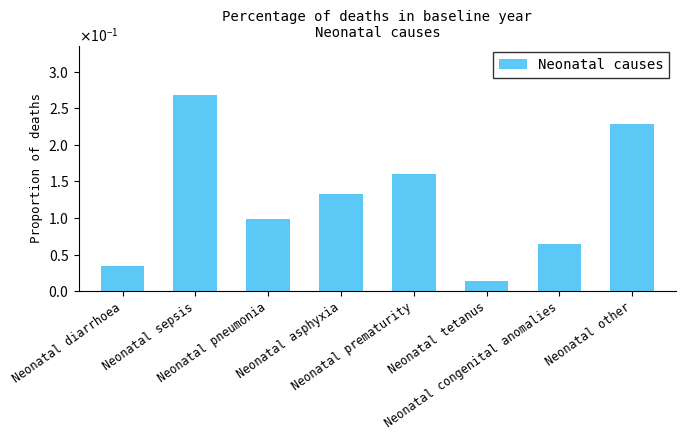

What is the label of the 3rd bar from the right?

Neonatal tetanus